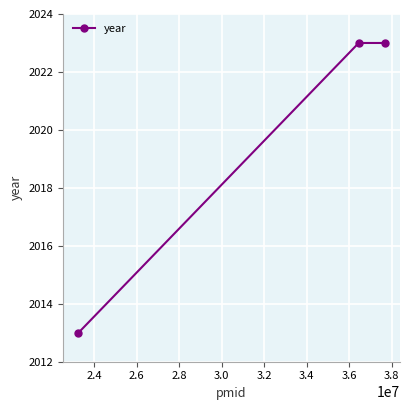

What is the average value?

2020